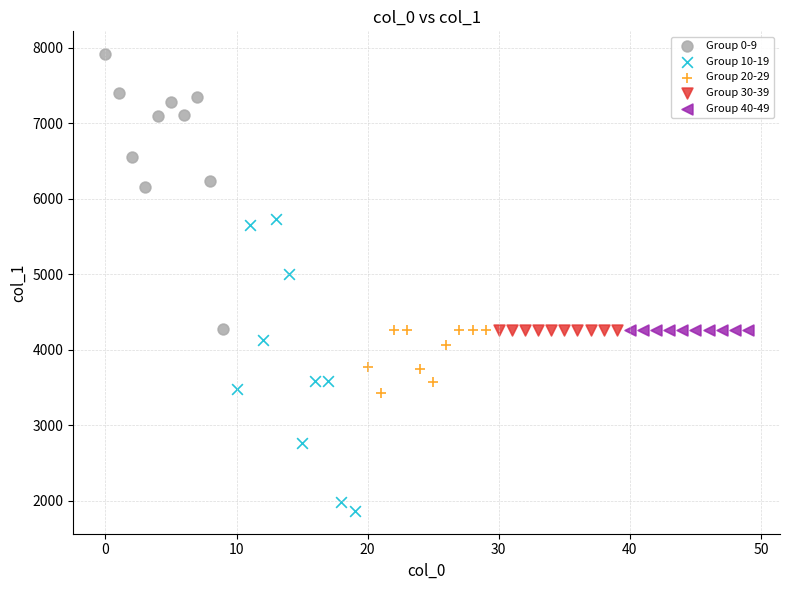

Which series contains the highest Y value?

Group 0-9